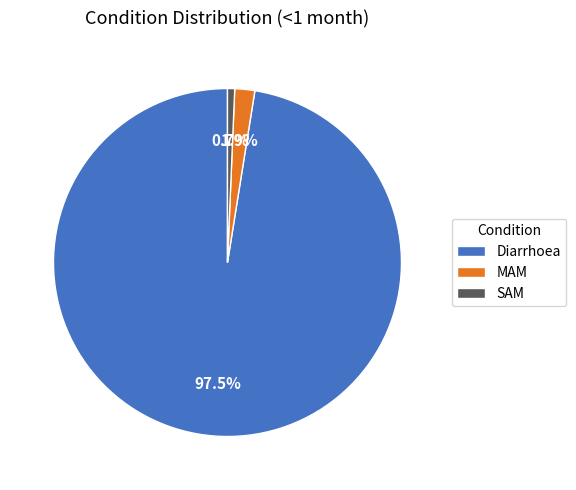

Which slice represents more than half of the pie?

Diarrhoea